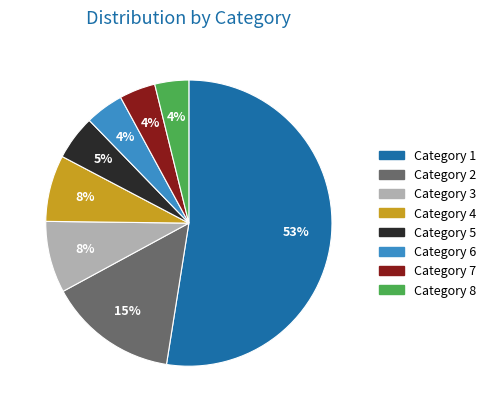

What percentage is the Category 5 slice, to the nearest percent?

5%